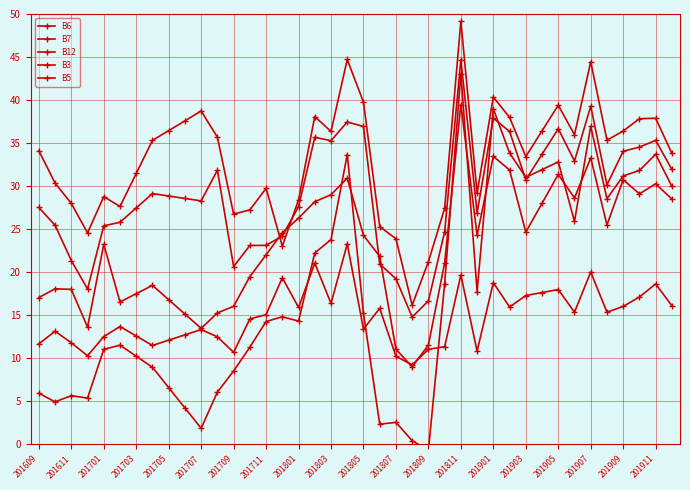

How many lines are shown in the chart?

5